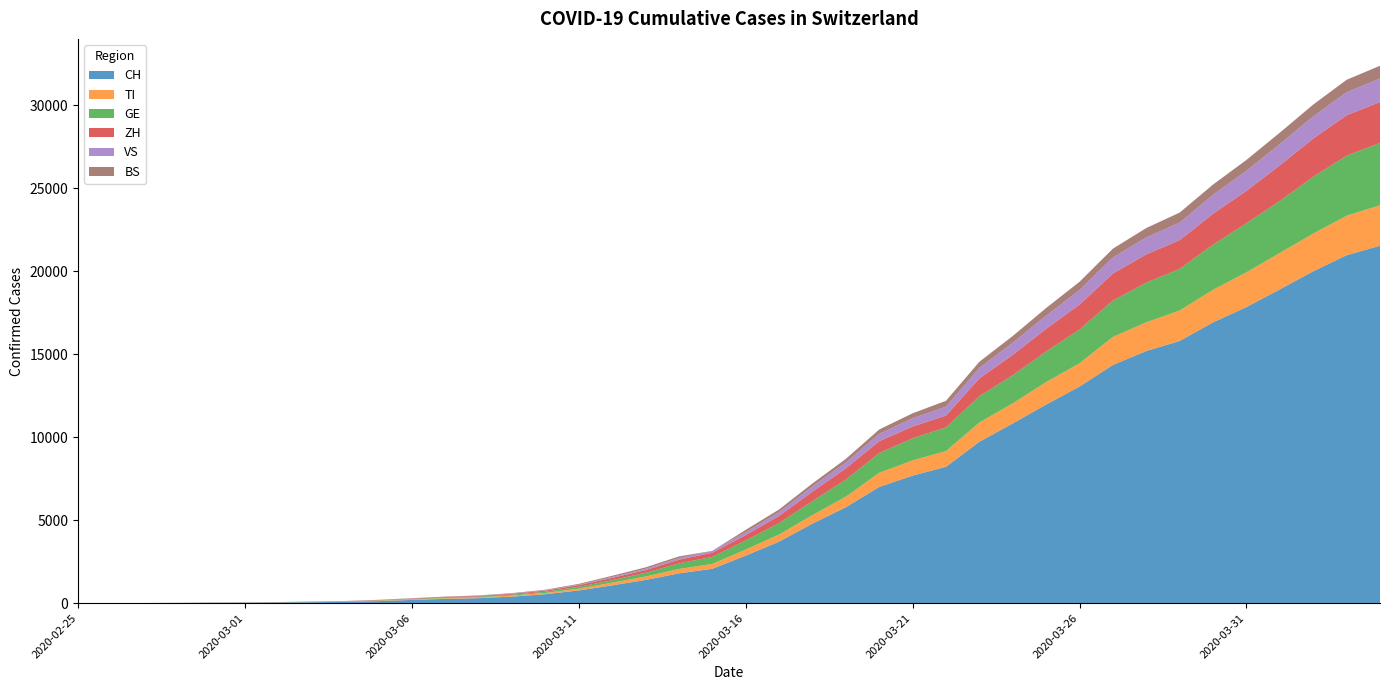

Reading right to left, extract all data points from this chart.

CH: 2020-04-04=21534	2020-04-03=20964	2020-04-02=19996	2020-04-01=18907	2020-03-31=17841	2020-03-30=16919	2020-03-29=15797	2020-03-28=15194	2020-03-27=14355	2020-03-26=13053	2020-03-25=11969	2020-03-24=10830	2020-03-23=9726	2020-03-22=8217	2020-03-21=7686	2020-03-20=7005	2020-03-19=5781	2020-03-18=4793	2020-03-17=3710	2020-03-16=2864	2020-03-15=2072	2020-03-14=1795	2020-03-13=1398	2020-03-12=1072	2020-03-11=766	2020-03-10=542	2020-03-09=396	2020-03-08=303	2020-03-07=257	2020-03-06=197	2020-03-05=125	2020-03-04=83	2020-03-03=59	2020-03-02=40	2020-03-01=29	2020-02-29=23	2020-02-28=13	2020-02-27=6	2020-02-26=2	2020-02-25=0
TI: 2020-04-04=2442	2020-04-03=2377	2020-04-02=2271	2020-04-01=2195	2020-03-31=2091	2020-03-30=1962	2020-03-29=1837	2020-03-28=1727	2020-03-27=1688	2020-03-26=1401	2020-03-25=1354	2020-03-24=1209	2020-03-23=1162	2020-03-22=945	2020-03-21=916	2020-03-20=849	2020-03-19=638	2020-03-18=511	2020-03-17=426	2020-03-16=368	2020-03-15=293	2020-03-14=265	2020-03-13=206	2020-03-12=163	2020-03-11=108	2020-03-10=75	2020-03-09=61	2020-03-08=49	2020-03-07=41	2020-03-06=28	2020-03-05=25	2020-03-04=13	2020-03-03=8	2020-03-02=4	2020-03-01=2	2020-02-29=2	2020-02-28=1	2020-02-27=1	2020-02-26=1	2020-02-25=0
GE: 2020-04-04=3753	2020-04-03=3621	2020-04-02=3420	2020-04-01=3137	2020-03-31=2958	2020-03-30=2721	2020-03-29=2505	2020-03-28=2393	2020-03-27=2190	2020-03-26=2033	2020-03-25=1837	2020-03-24=1699	2020-03-23=1582	2020-03-22=1430	2020-03-21=1331	2020-03-20=1194	2020-03-19=1027	2020-03-18=848	2020-03-17=692	2020-03-16=544	2020-03-15=423	2020-03-14=340	2020-03-13=222	2020-03-12=150	2020-03-11=109	2020-03-10=76	2020-03-09=56	2020-03-08=40	2020-03-07=38	2020-03-06=25	2020-03-05=17	2020-03-04=14	2020-03-03=13	2020-03-02=10	2020-03-01=9	2020-02-29=8	2020-02-28=4	2020-02-27=1	2020-02-26=1	2020-02-25=0
ZH: 2020-04-04=2465	2020-04-03=2432	2020-04-02=2304	2020-04-01=2140	2020-03-31=1951	2020-03-30=1860	2020-03-29=1734	2020-03-28=1702	2020-03-27=1628	2020-03-26=1501	2020-03-25=1369	2020-03-24=1222	2020-03-23=1074	2020-03-22=711	2020-03-21=711	2020-03-20=711	2020-03-19=679	2020-03-18=568	2020-03-17=429	2020-03-16=326	2020-03-15=250	2020-03-14=218	2020-03-13=163	2020-03-12=140	2020-03-11=101	2020-03-10=62	2020-03-09=49	2020-03-08=40	2020-03-07=34	2020-03-06=29	2020-03-05=23	2020-03-04=15	2020-03-03=13	2020-03-02=10	2020-03-01=7	2020-02-29=6	2020-02-28=2	2020-02-27=2	2020-02-26=0	2020-02-25=0
VS: 2020-04-04=1416	2020-04-03=1383	2020-04-02=1334	2020-04-01=1282	2020-03-31=1211	2020-03-30=1144	2020-03-29=1055	2020-03-28=1017	2020-03-27=968	2020-03-26=874	2020-03-25=793	2020-03-24=728	2020-03-23=628	2020-03-22=535	2020-03-21=498	2020-03-20=436	2020-03-19=349	2020-03-18=312	2020-03-17=225	2020-03-16=172	2020-03-15=115	2020-03-14=98	2020-03-13=76	2020-03-12=53	2020-03-11=30	2020-03-10=22	2020-03-09=17	2020-03-08=12	2020-03-07=7	2020-03-06=6	2020-03-05=5	2020-03-04=4	2020-03-03=3	2020-03-02=3	2020-03-01=2	2020-02-29=1	2020-02-28=1	2020-02-27=0	2020-02-26=0	2020-02-25=0
BS: 2020-04-04=767	2020-04-03=754	2020-04-02=714	2020-04-01=687	2020-03-31=653	2020-03-30=617	2020-03-29=605	2020-03-28=569	2020-03-27=530	2020-03-26=501	2020-03-25=462	2020-03-24=410	2020-03-23=374	2020-03-22=356	2020-03-21=297	2020-03-20=270	2020-03-19=220	2020-03-18=181	2020-03-17=164	2020-03-16=143	2020-03-15=0	2020-03-14=100	2020-03-13=92	2020-03-12=73	2020-03-11=49	2020-03-10=33	2020-03-09=28	2020-03-08=24	2020-03-07=21	2020-03-06=15	2020-03-05=8	2020-03-04=3	2020-03-03=3	2020-03-02=1	2020-03-01=1	2020-02-29=1	2020-02-28=1	2020-02-27=1	2020-02-26=0	2020-02-25=0